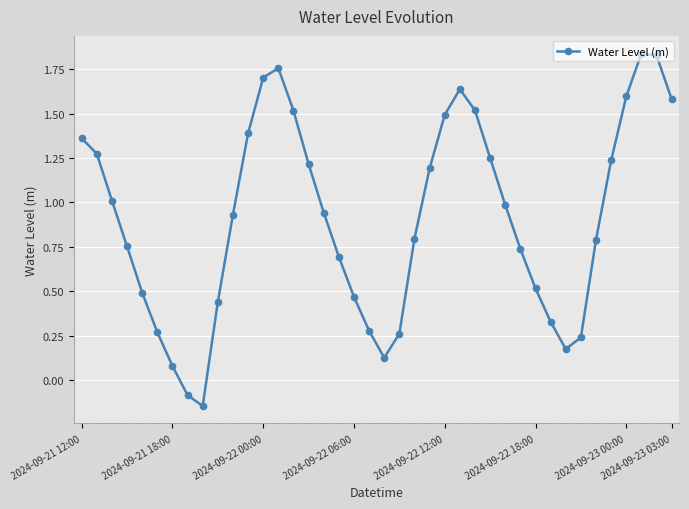

True or false: the data has more than 1 interior local peaks.

True